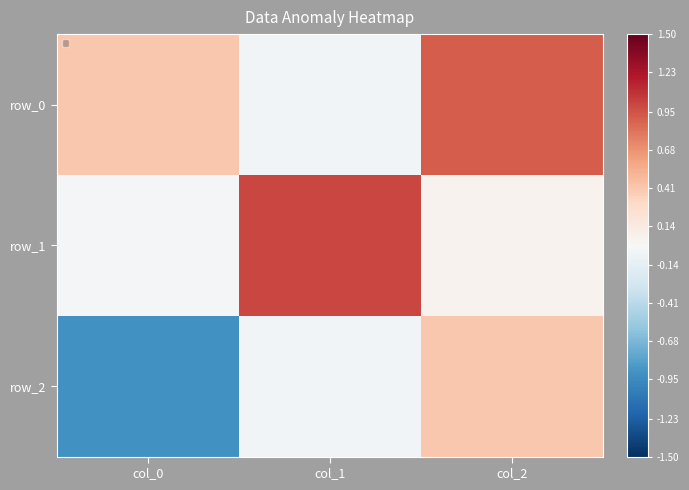

Reading right to left, extract all data points from this chart.

row_0: 0.9	-0.0	0.4
row_1: 0.1	1.0	-0.0
row_2: 0.4	-0.0	-0.9